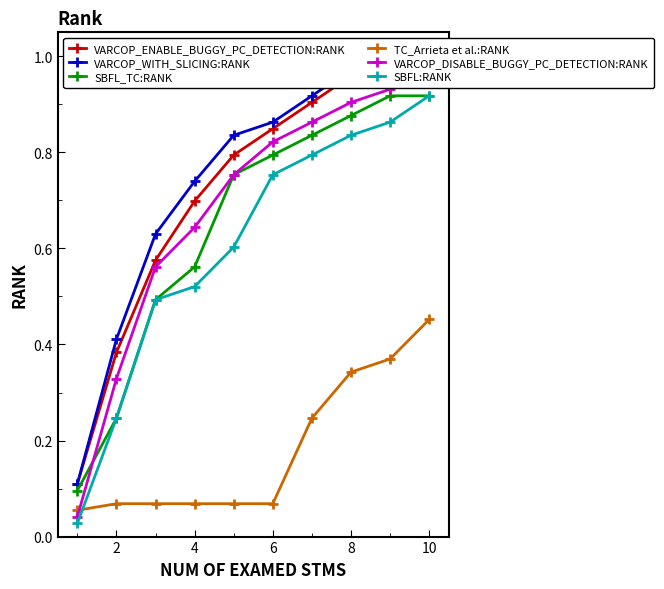

True or false: SBFL:RANK has more than 2 interior local peaks.

False